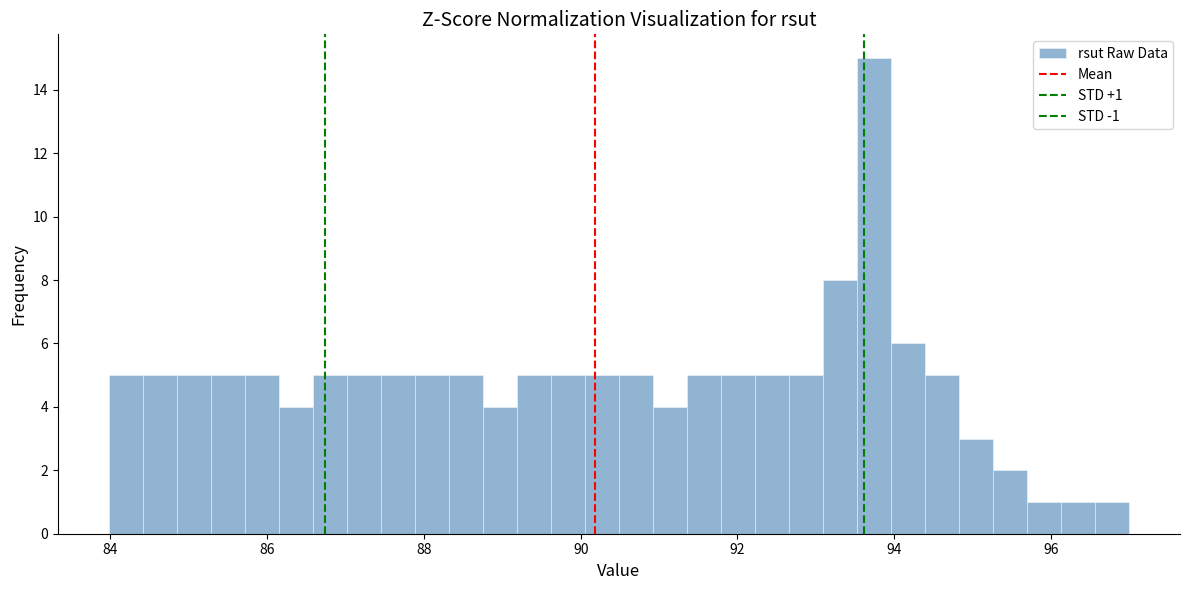

Read against the x-axis, roughly where is the centre of the tallest bar?

93.8